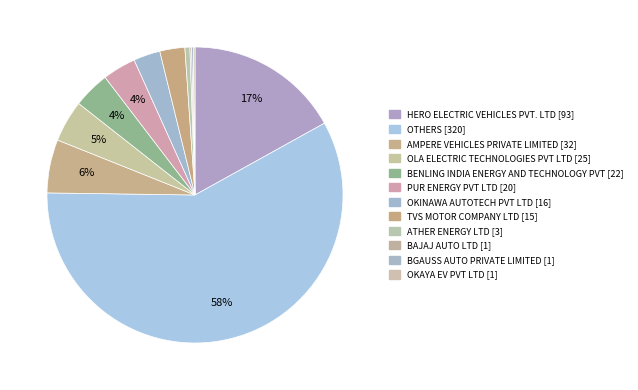

Which slice is the largest?

OTHERS